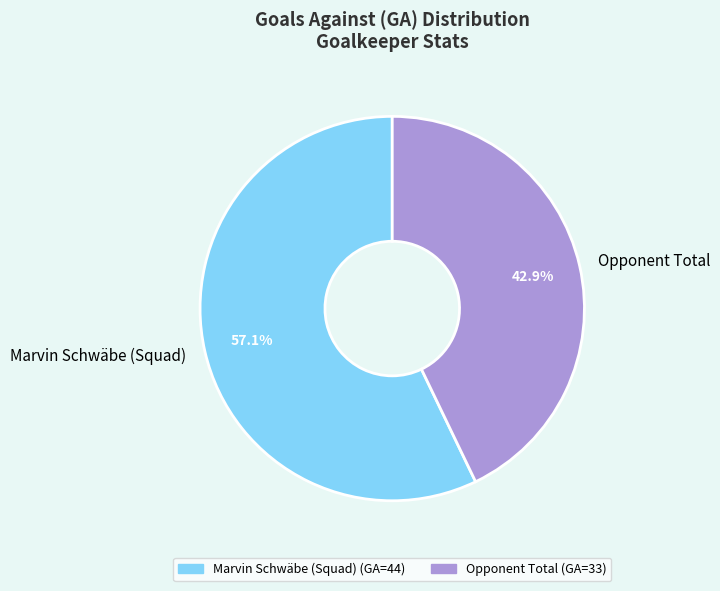

How much of the chart is everything except Opponent Total?

57.1%